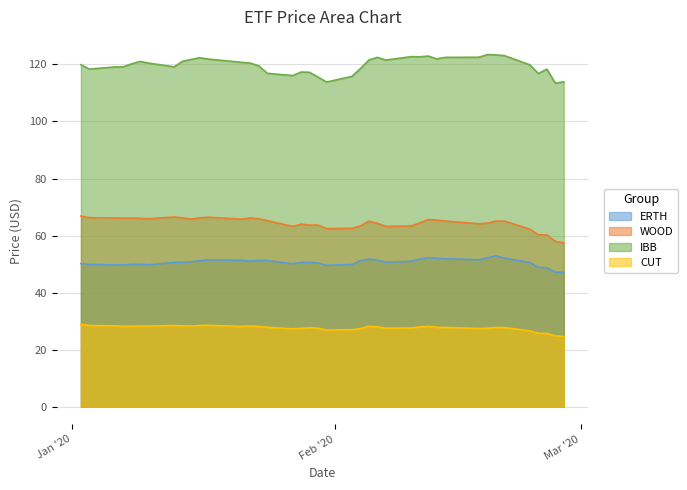

List the series in order of their peak value, lowest first.

CUT, ERTH, WOOD, IBB